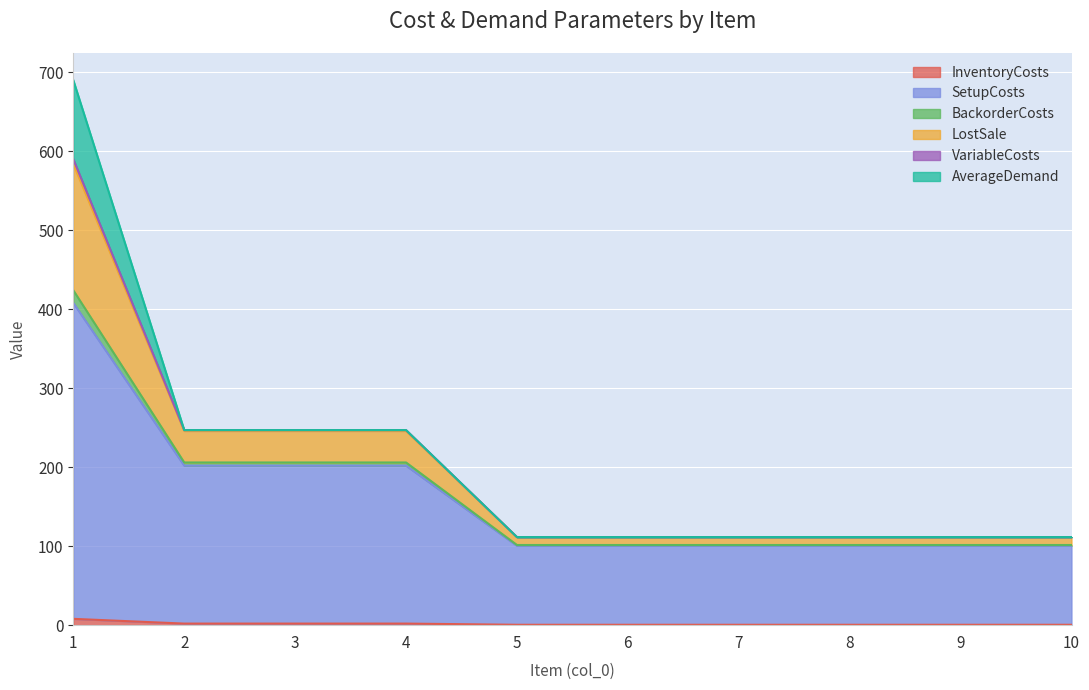

True or false: InventoryCosts has a value of 0.2 at 5.

False